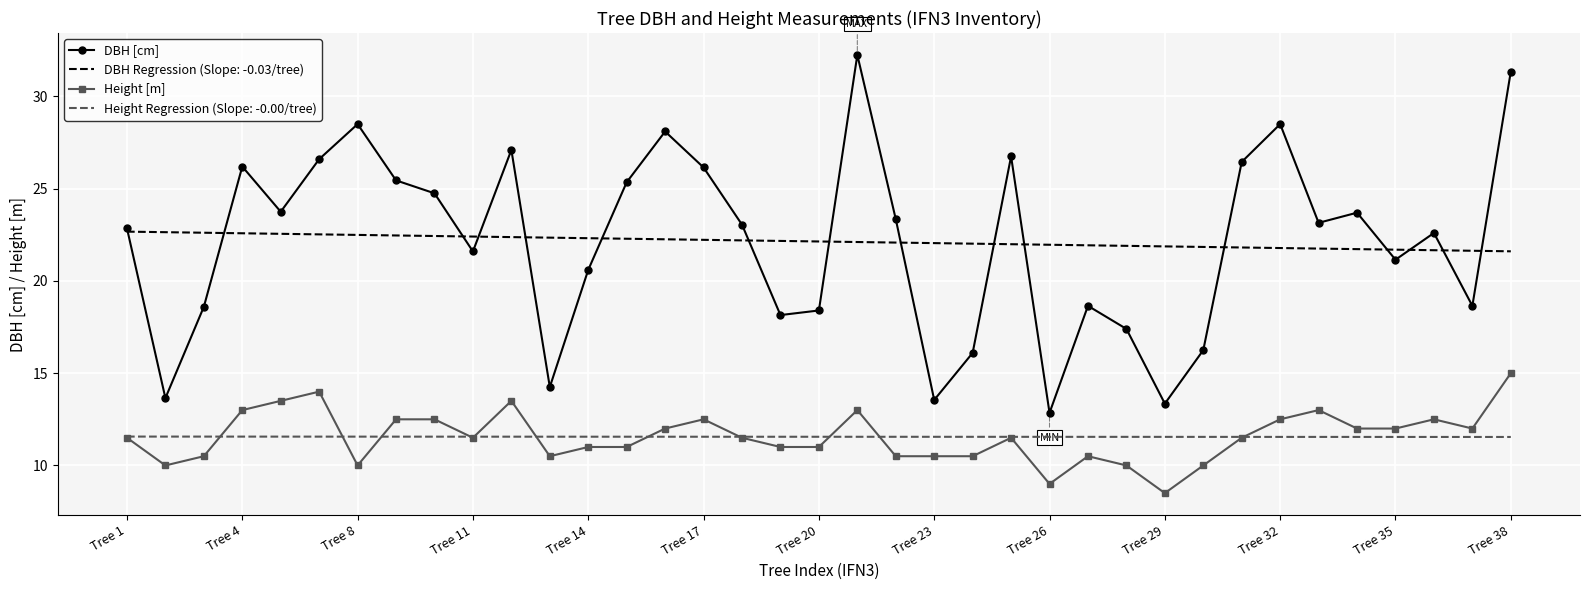

True or false: DBH Regression (Slope: -0.03/tree) and Height [m] cross at least once.

False